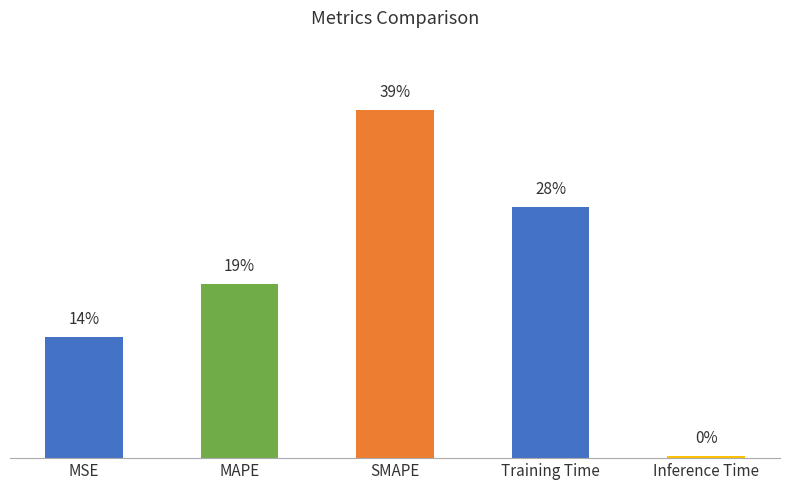

The value at MAPE is 0.4. True or false?

False